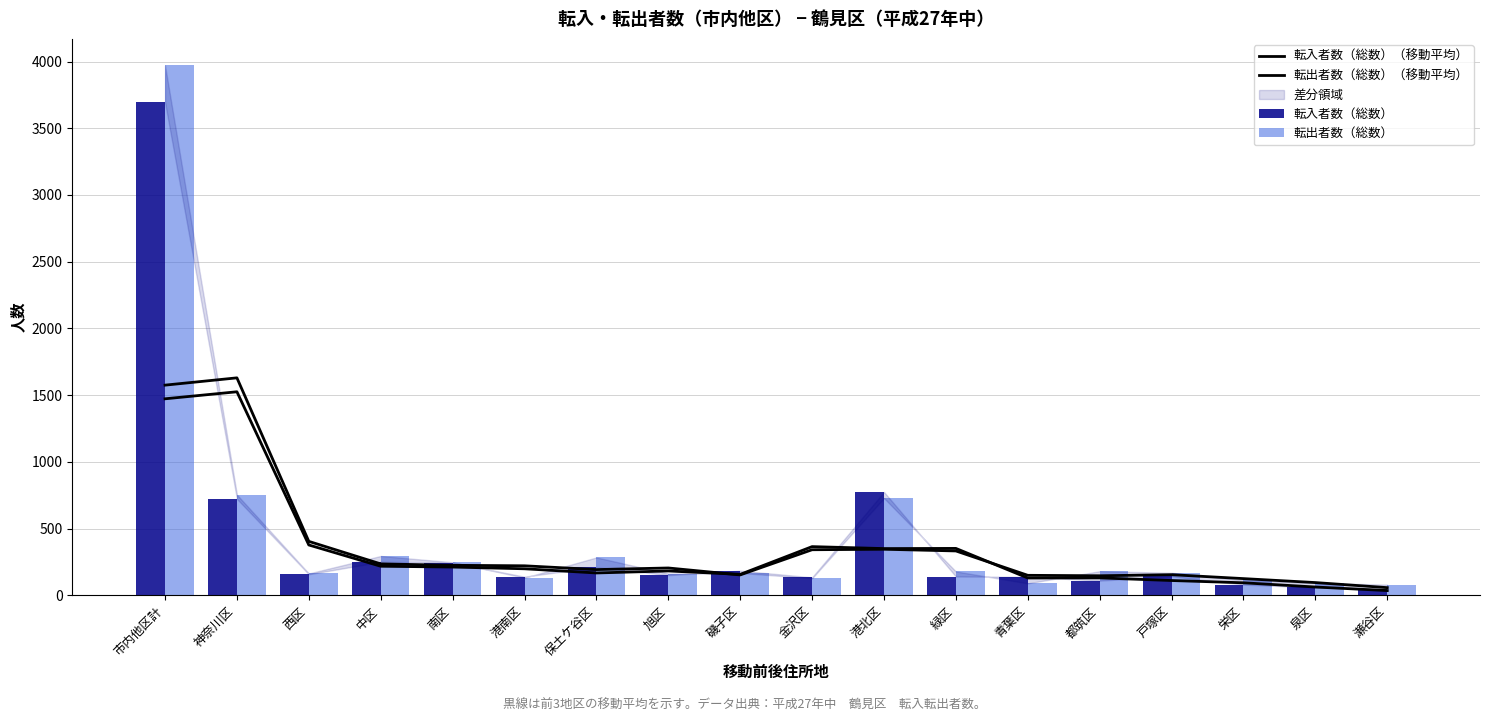

Reading left to right, what are all the values shown in this chart?

転入者数（総数）（移動平均）: 市内他区計=1472.7	神奈川区=1525.3	西区=377.3	中区=218.0	南区=212.0	港南区=199.0	保土ケ谷区=167.7	旭区=182.7	磯子区=157.0	金沢区=365.0	港北区=350.3	緑区=351.7	青葉区=130.0	都筑区=130.7	戸塚区=111.0	栄区=94.0	泉区=62.3	瀬谷区=35.7
転出者数（総数）（移動平均）: 市内他区計=1575.0	神奈川区=1629.7	西区=404.3	中区=235.7	南区=225.0	港南区=221.3	保土ケ谷区=193.0	旭区=205.0	磯子区=153.0	金沢区=341.7	港北区=345.3	緑区=332.7	青葉区=150.0	都筑区=146.7	戸塚区=154.7	栄区=125.3	泉区=95.7	瀬谷区=57.7
転入者数（総数）: 市内他区計=3695.0	神奈川区=723.0	西区=158.0	中区=251.0	南区=245.0	港南区=140.0	保土ケ谷区=212.0	旭区=151.0	磯子区=185.0	金沢区=135.0	港北区=775.0	緑区=141.0	青葉区=139.0	都筑区=110.0	戸塚区=143.0	栄区=80.0	泉区=59.0	瀬谷区=48.0
転出者数（総数）: 市内他区計=3971.0	神奈川区=754.0	西区=164.0	中区=295.0	南区=248.0	港南区=132.0	保土ケ谷区=284.0	旭区=163.0	磯子区=168.0	金沢区=128.0	港北区=729.0	緑区=179.0	青葉区=90.0	都筑区=181.0	戸塚区=169.0	栄区=114.0	泉区=93.0	瀬谷区=80.0